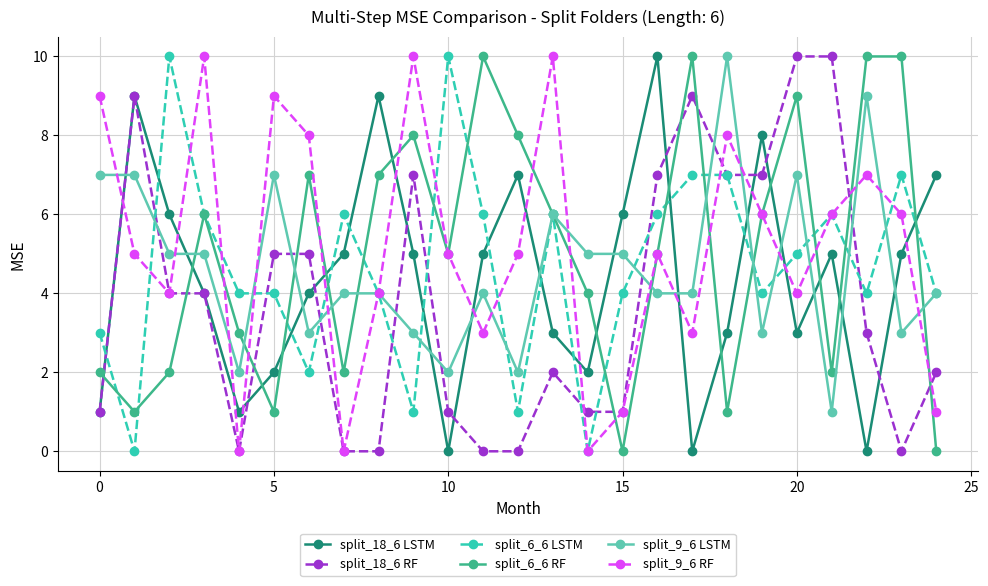

What is the difference between the maximum and minimum values in the split_9_6 RF series?

10